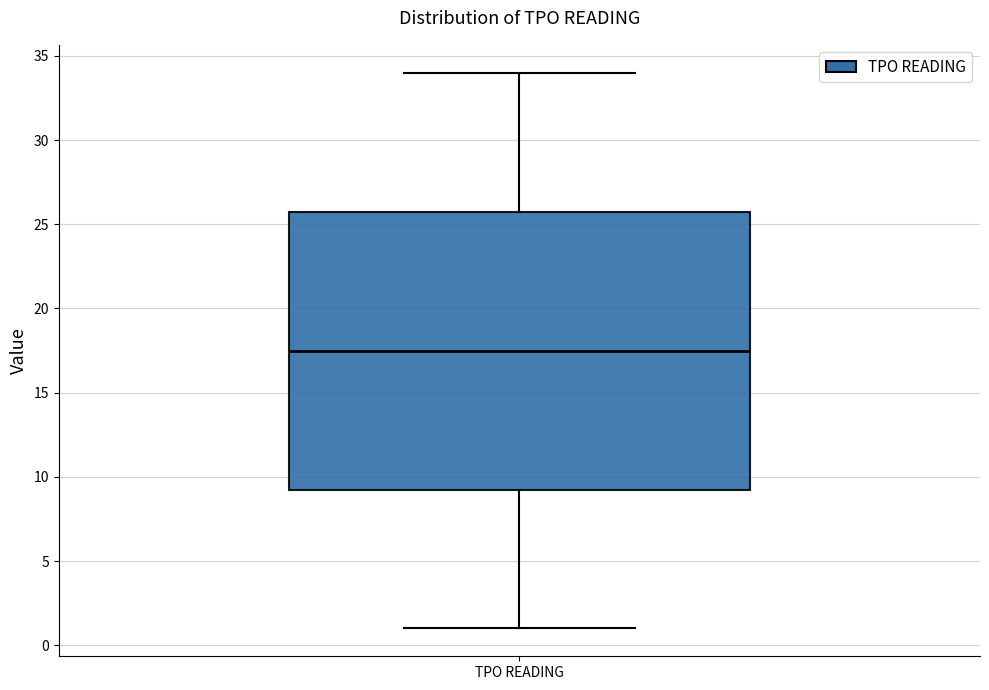

Read this box plot against the y-axis: the position of the median line, the range covered by the box, and the ends of both whiskers. The values are not printed on the chart, so give them approximately, as read against the axis.

median 17.5, box 9.5 to 26.0, whiskers 1.0 to 34.0